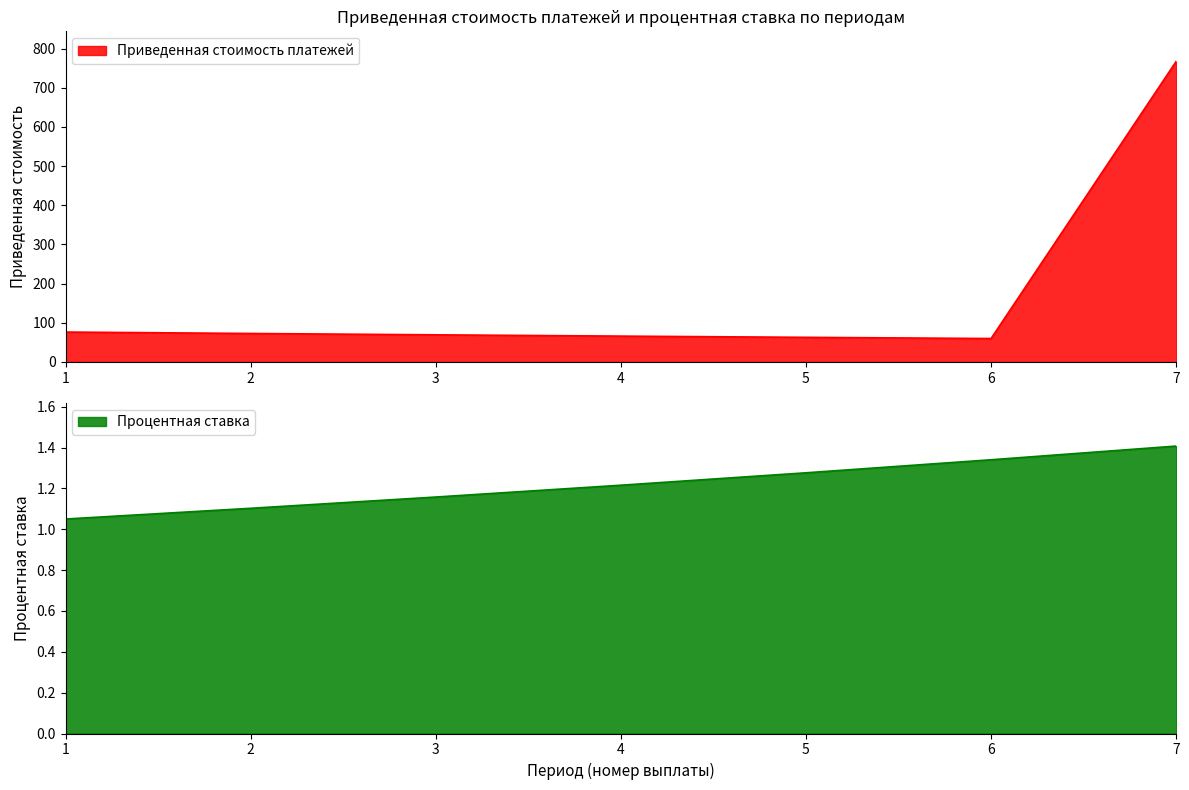

Count the Процентная ставка values in the range 1 to 2.

7